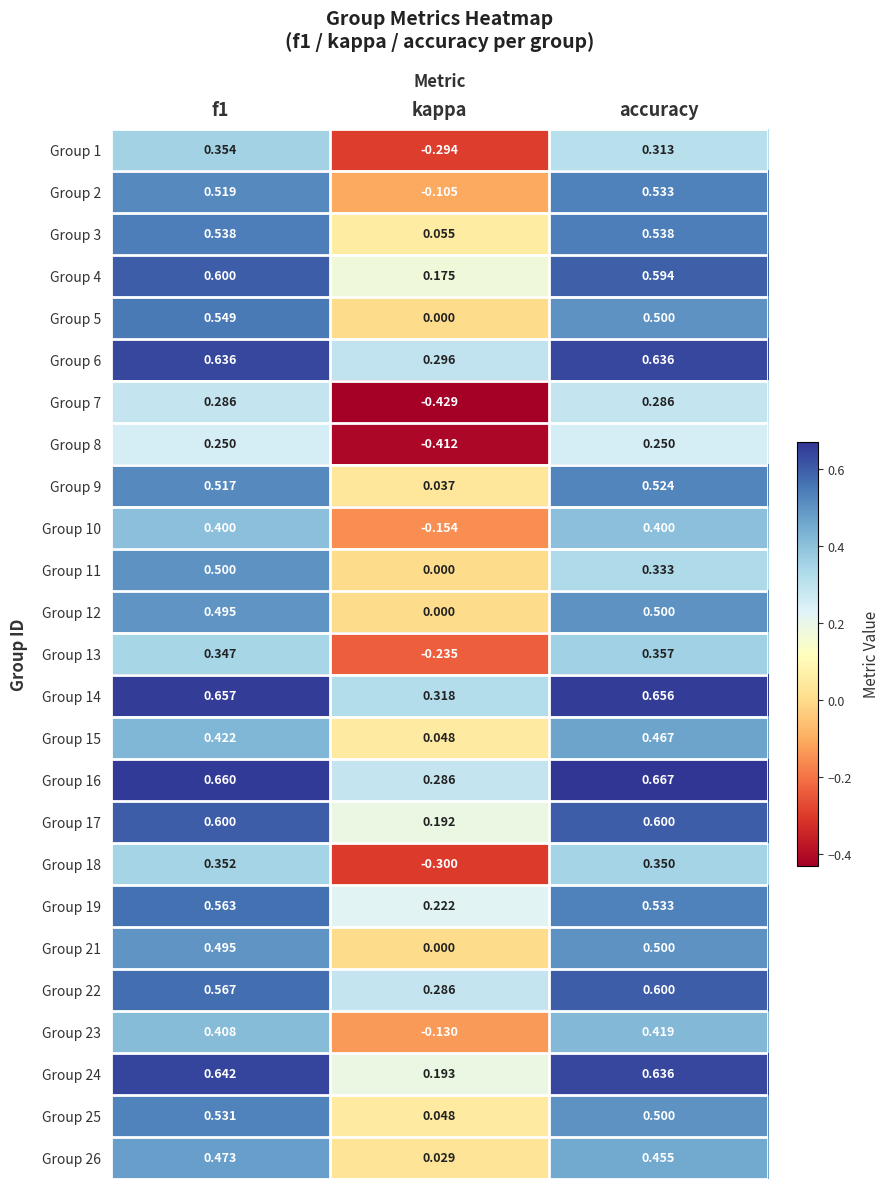

At how many categories does at least one series exceed 0?

3